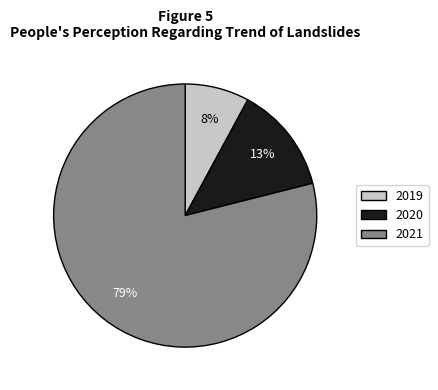

Count the number of slices in the pie.

3